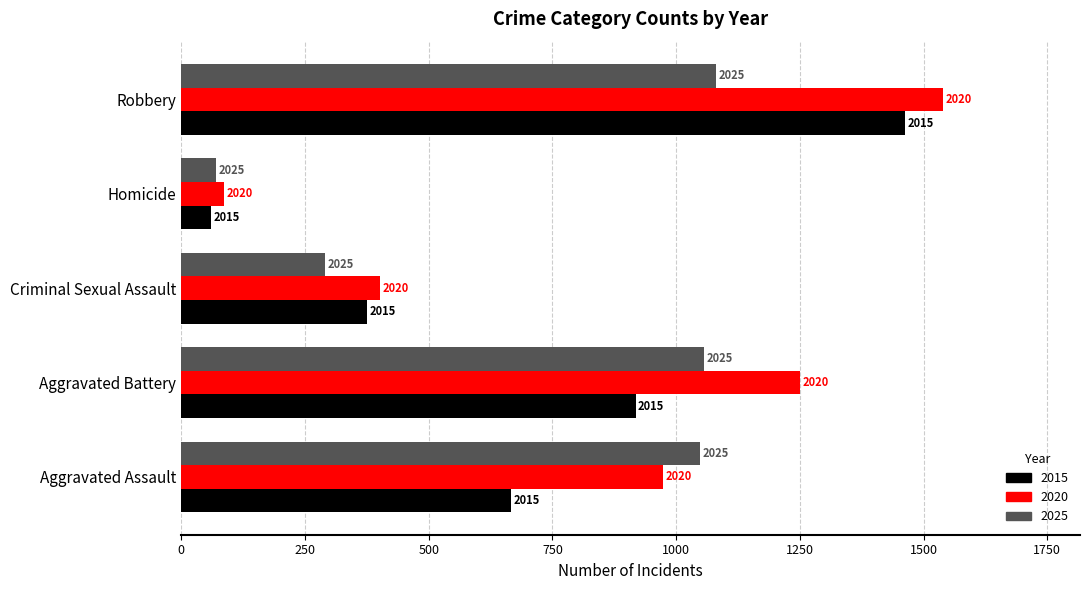

Which category has the lowest value in the 2015 series?

Homicide